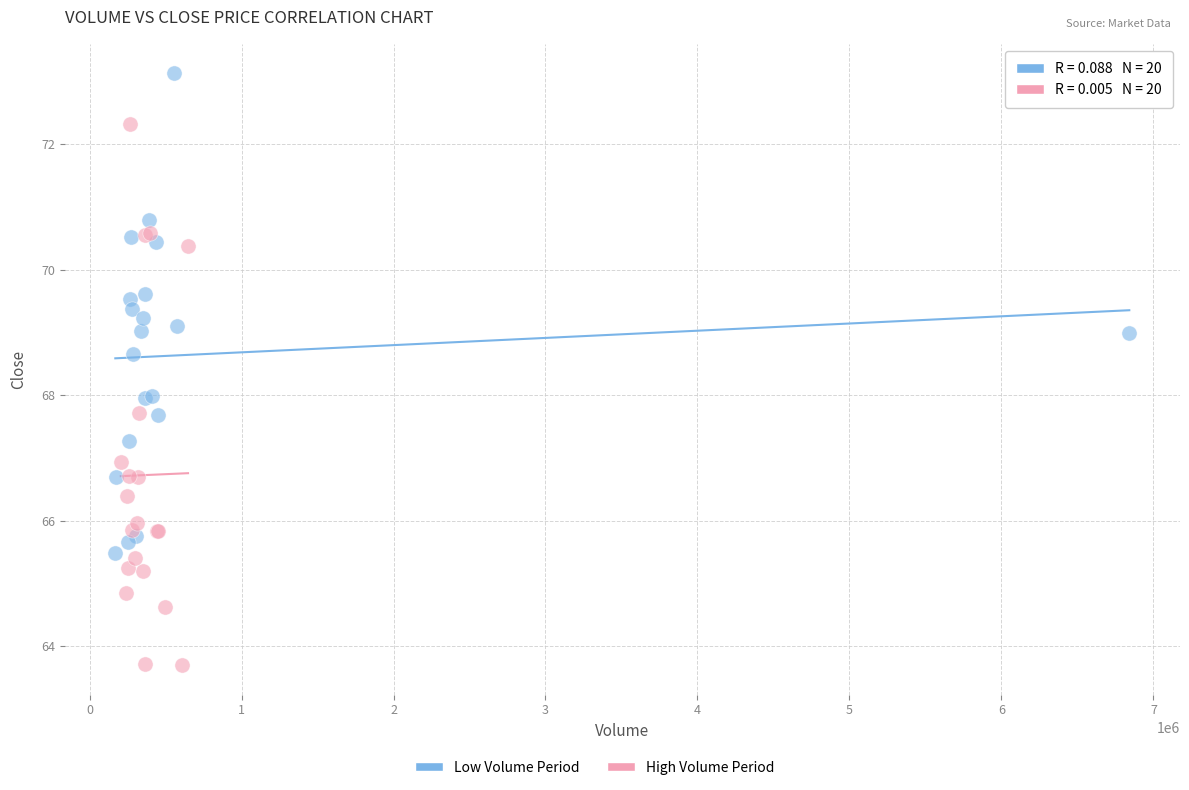

Which series reaches the maximum Y coordinate?

Low Volume Period